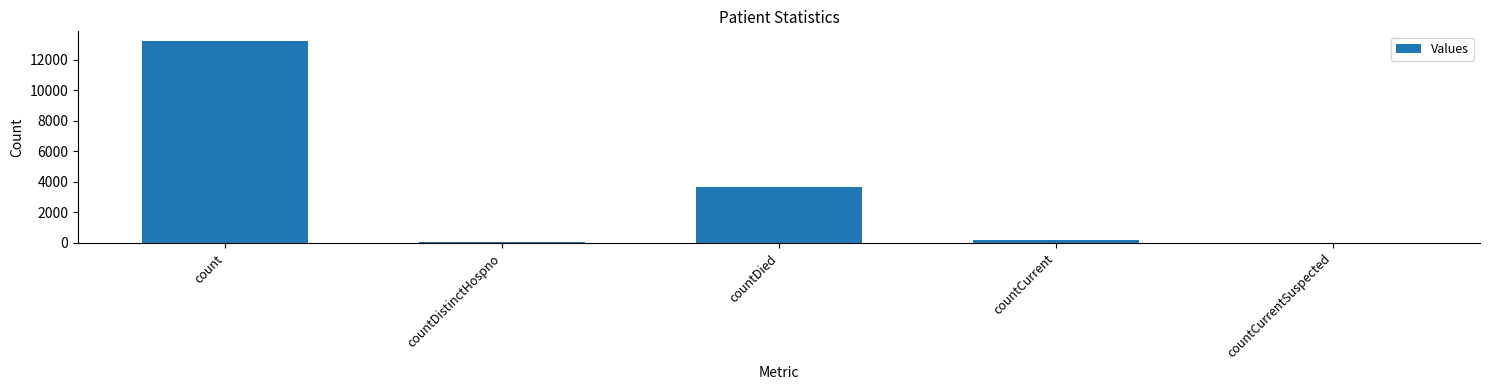

Are the bars horizontal?

No